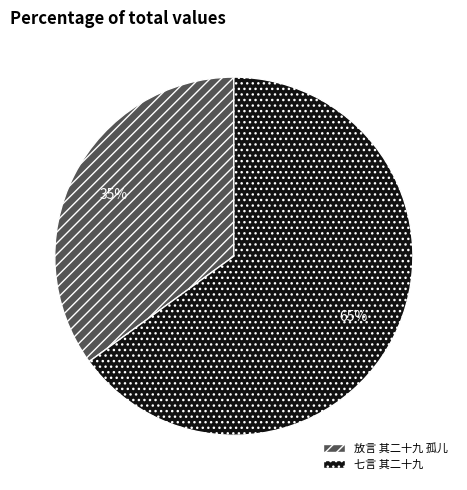

To the nearest percent, what portion does 放言 其二十九 孤儿 represent?

35%